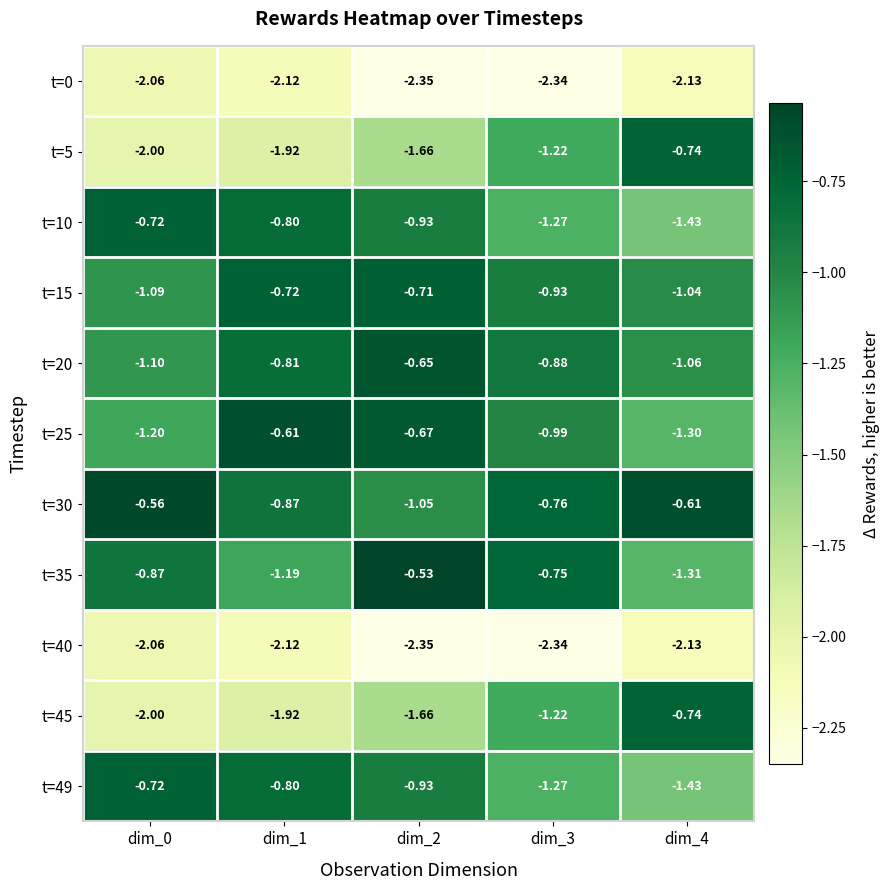

Is the value of t=45 at dim_4 greater than the value of t=49 at dim_3?

Yes